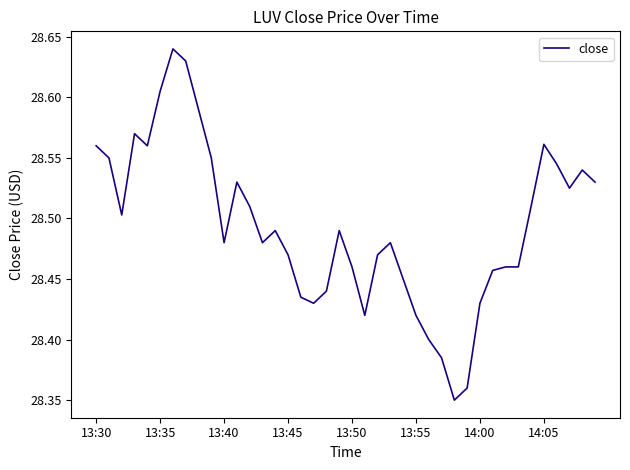

What is the difference between the maximum and minimum values?

0.3